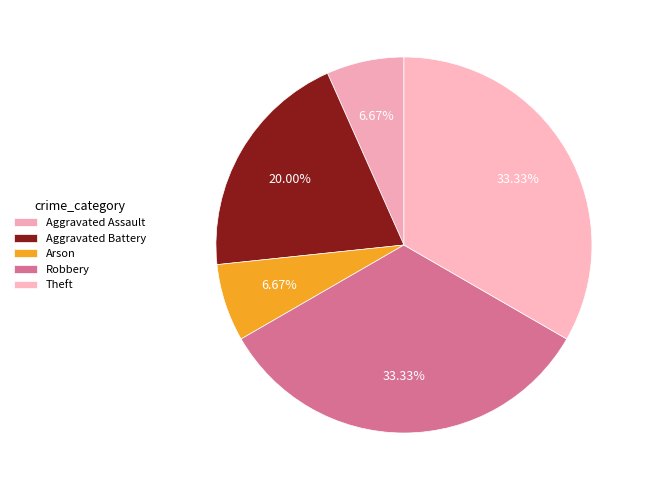

What percentage is the Aggravated Battery slice, to the nearest percent?

20%